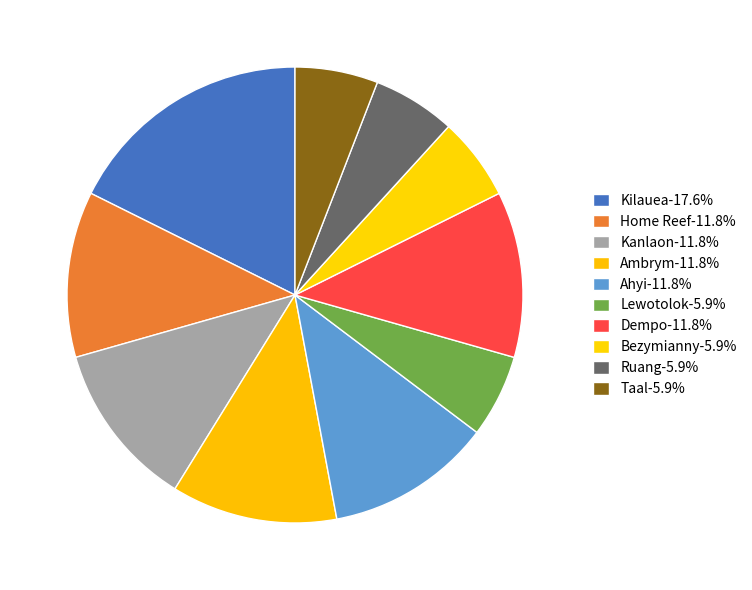

Does any single category account for the majority?

No